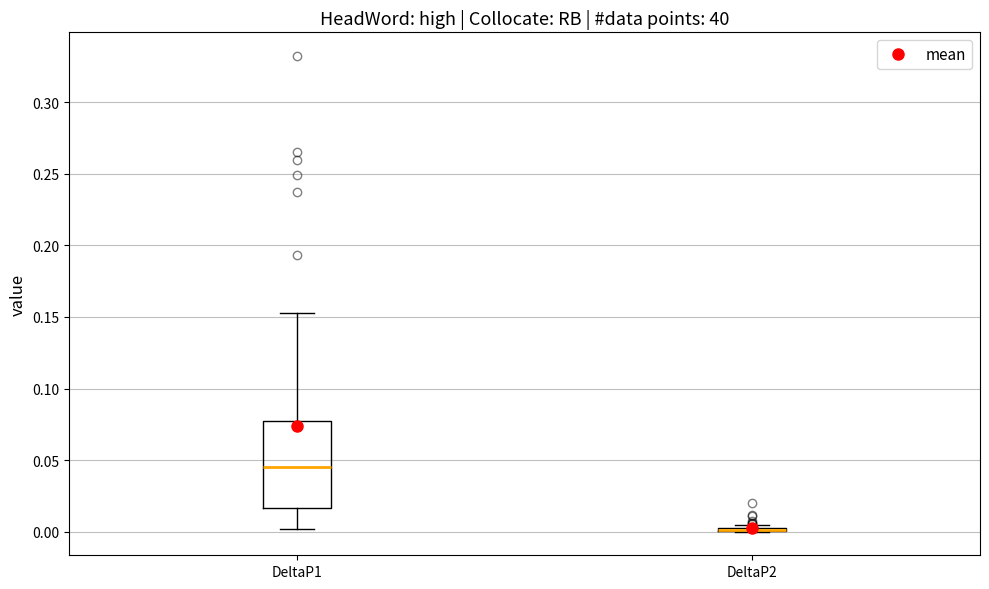

Which box is the tallest, from its lower edge to its upper edge?

DeltaP1